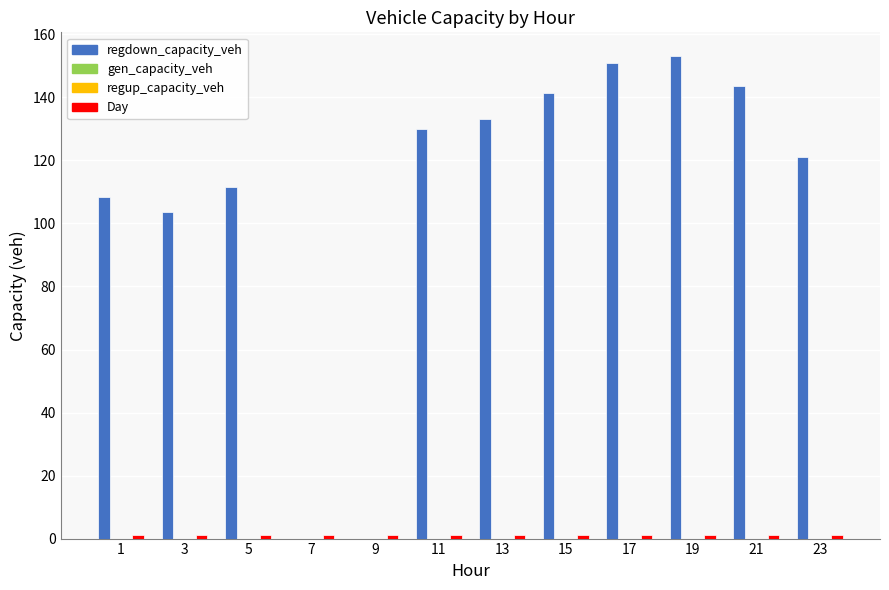

List the labels in order of Day value, smallest first.

1, 3, 5, 7, 9, 11, 13, 15, 17, 19, 21, 23